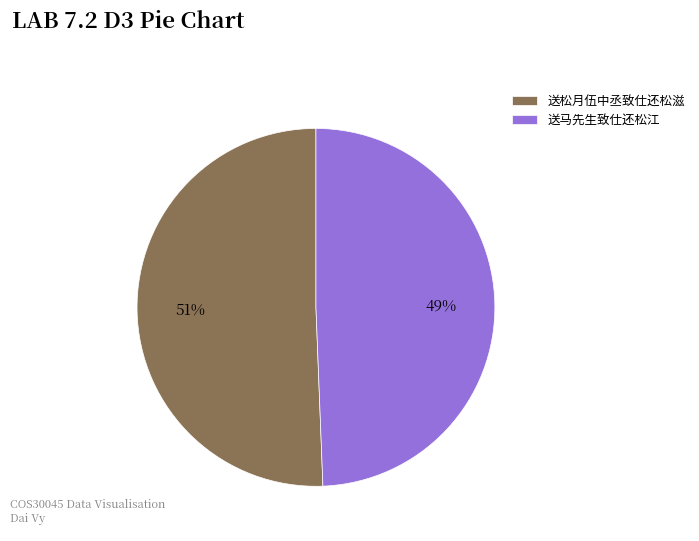

Do 送马先生致仕还松江 and 送松月伍中丞致仕还松滋 together represent more than half of the pie?

Yes